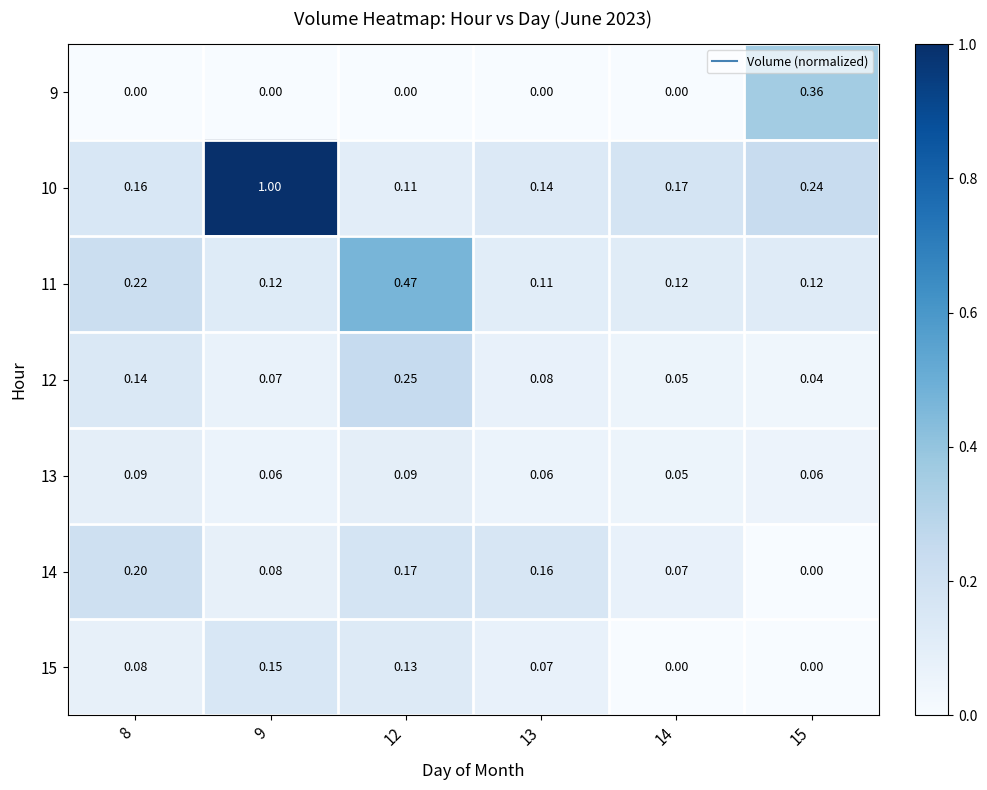

Is the value of 9 at 8 greater than the value of 14 at 13?

No